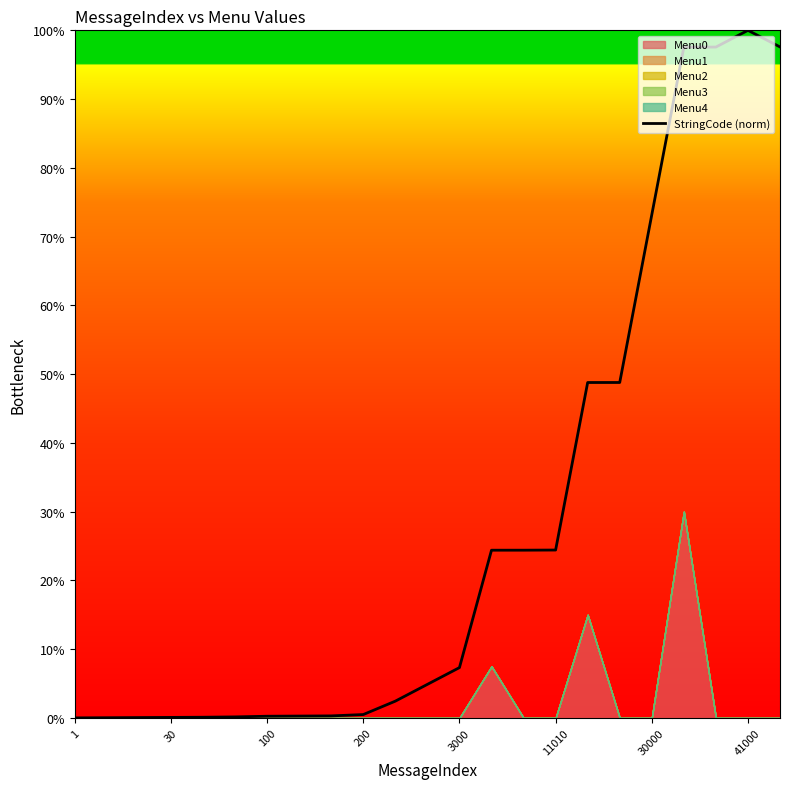

What is the average value?

0.3